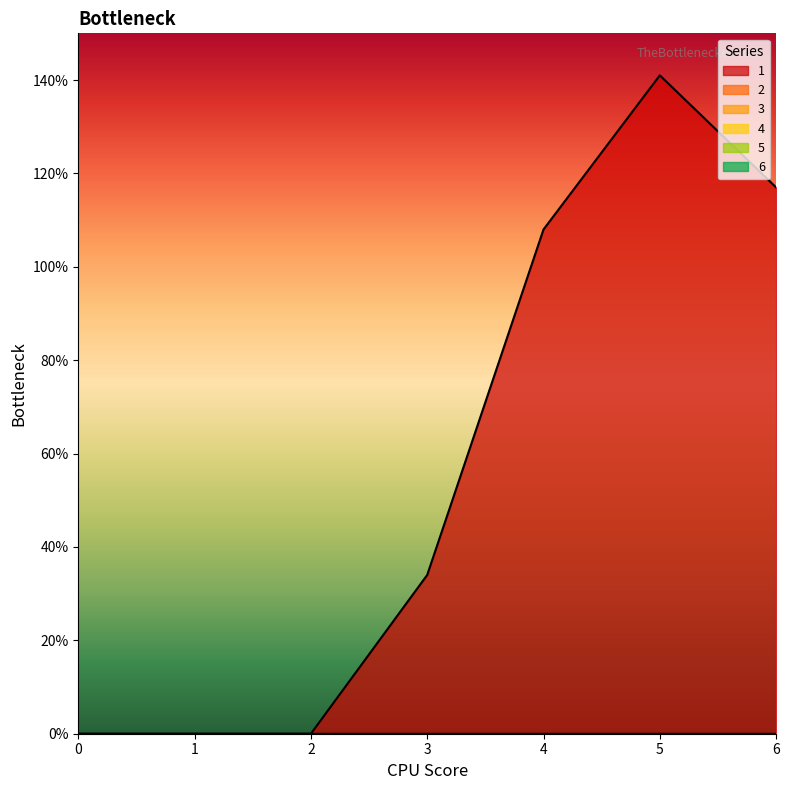

Is the value of 5 at 4 greater than the value of 2 at 5?

No